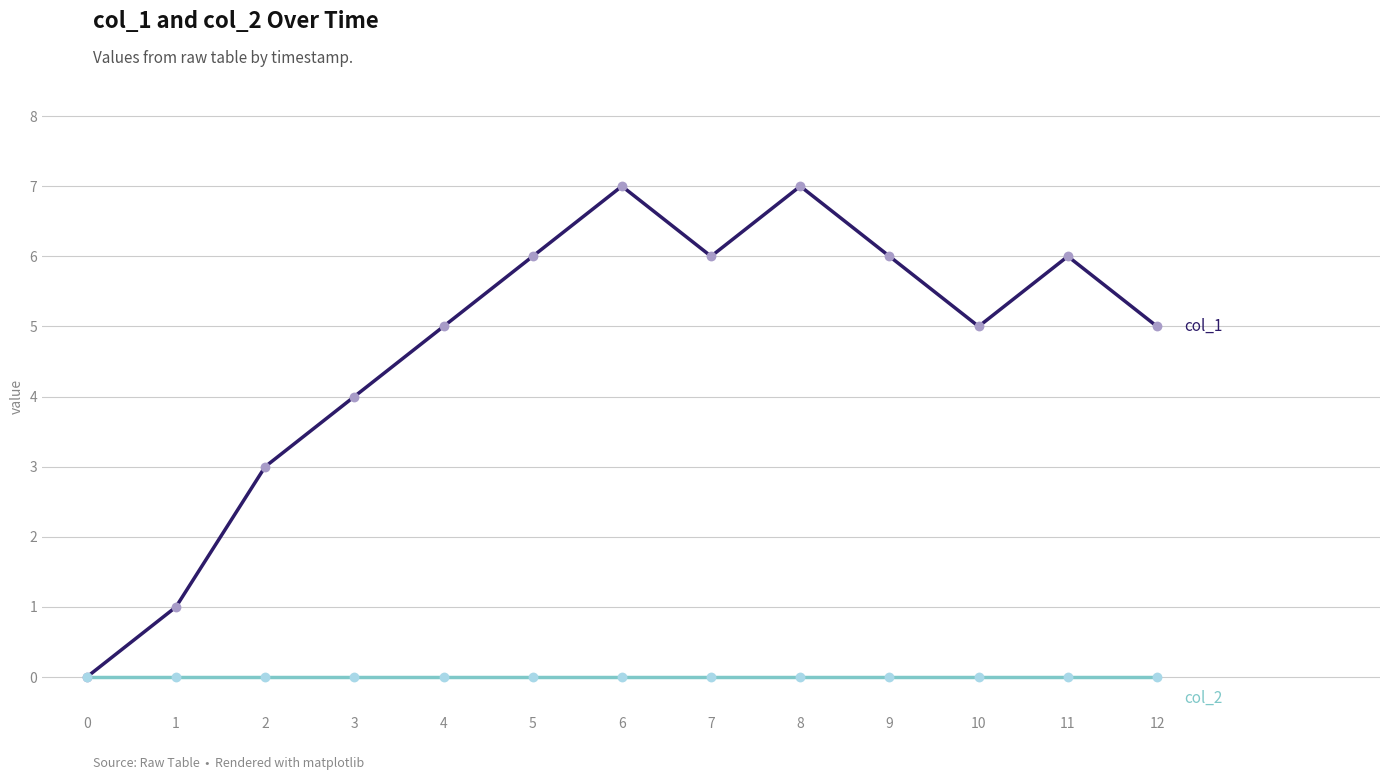

What is the greatest value displayed?

7